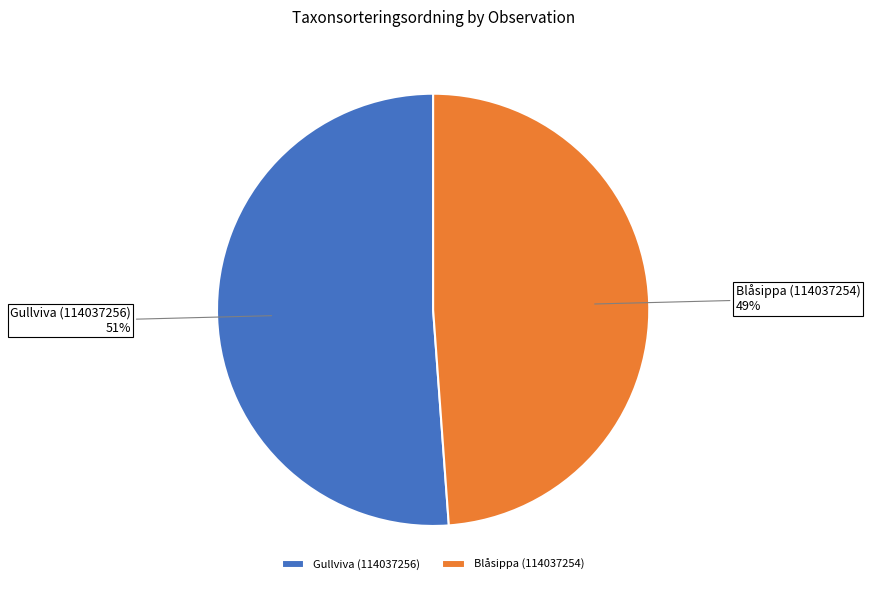

Which slice is the largest?

Gullviva (114037256)